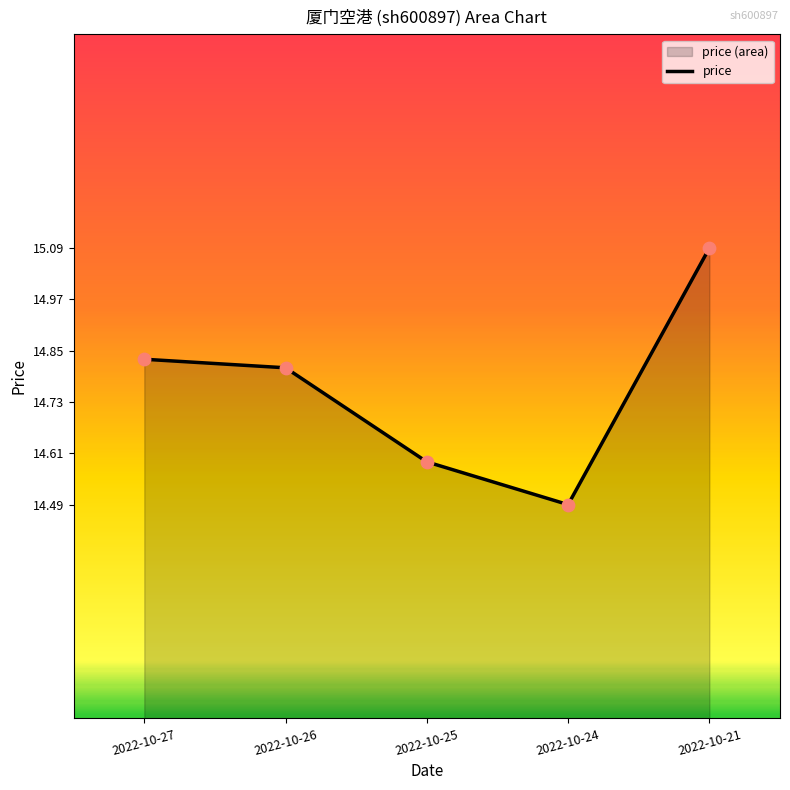

What is the change in value from 2022-10-27 to 2022-10-24?

-0.3